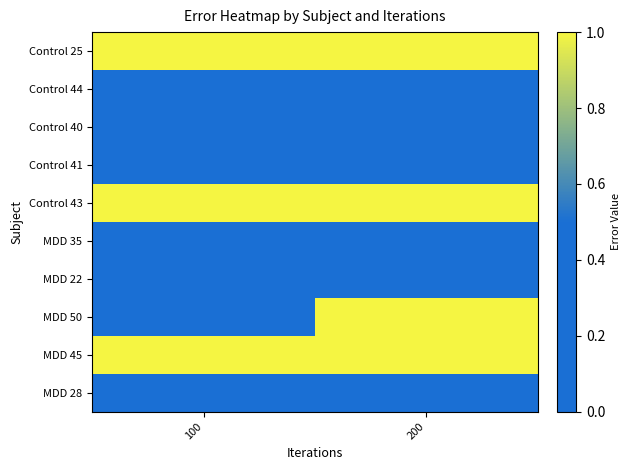

At how many categories does at least one series exceed 0?

2